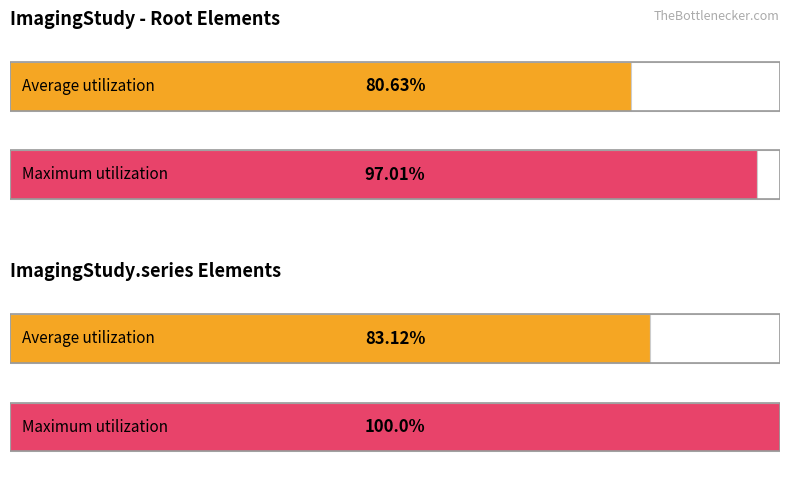

Which label corresponds to the largest value in the chart?

ImagingStudy.series